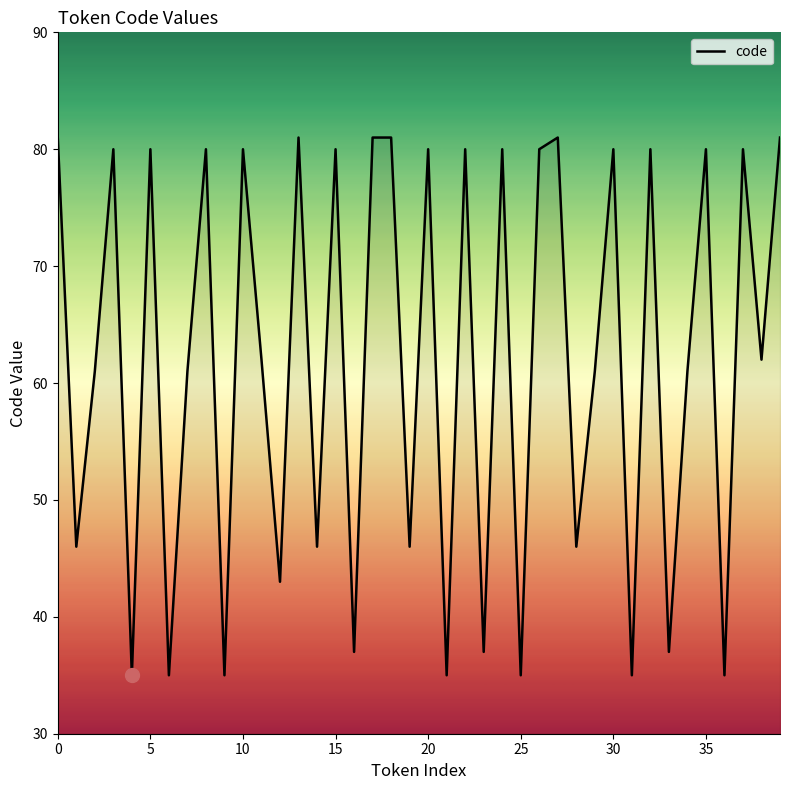

What is the greatest value displayed?

81